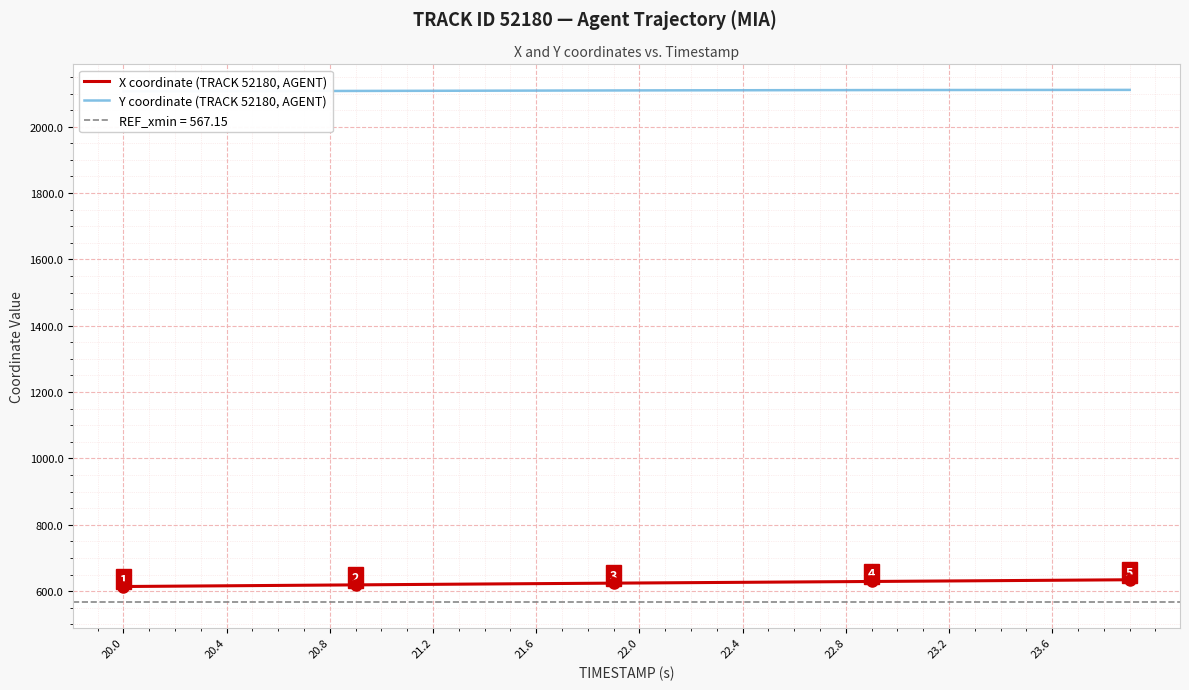

How many lines are shown in the chart?

2